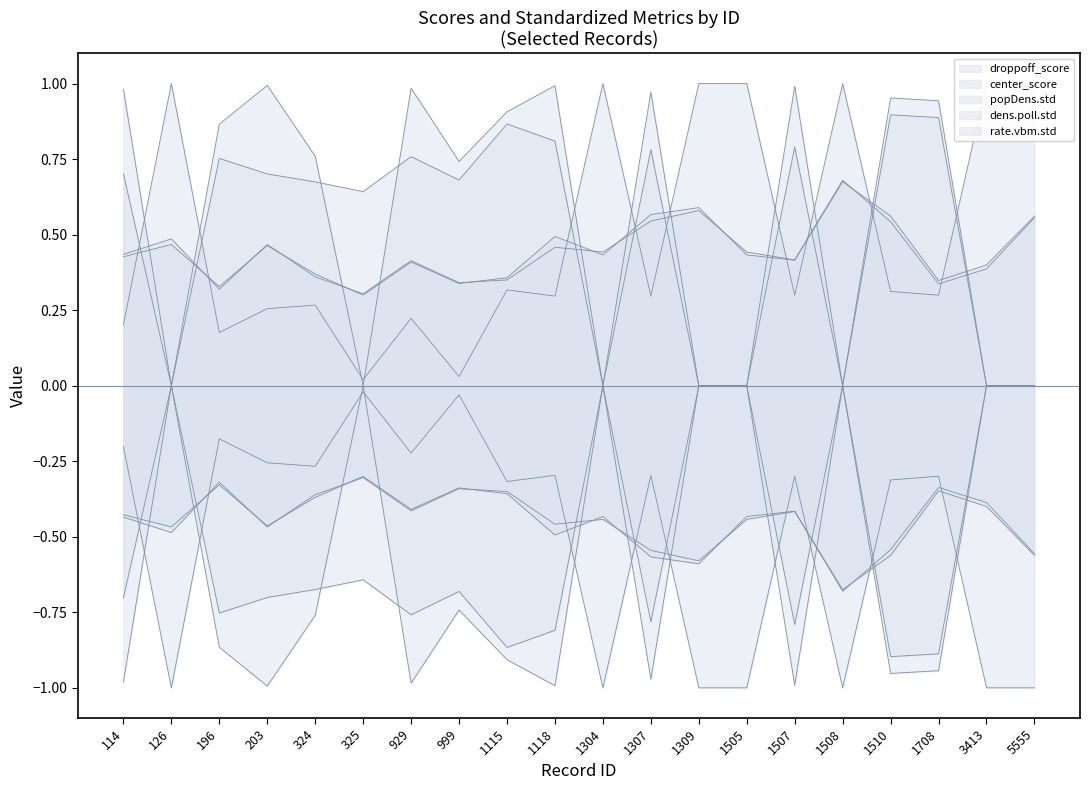

Where is popDens.std nearest to the value 0?

126